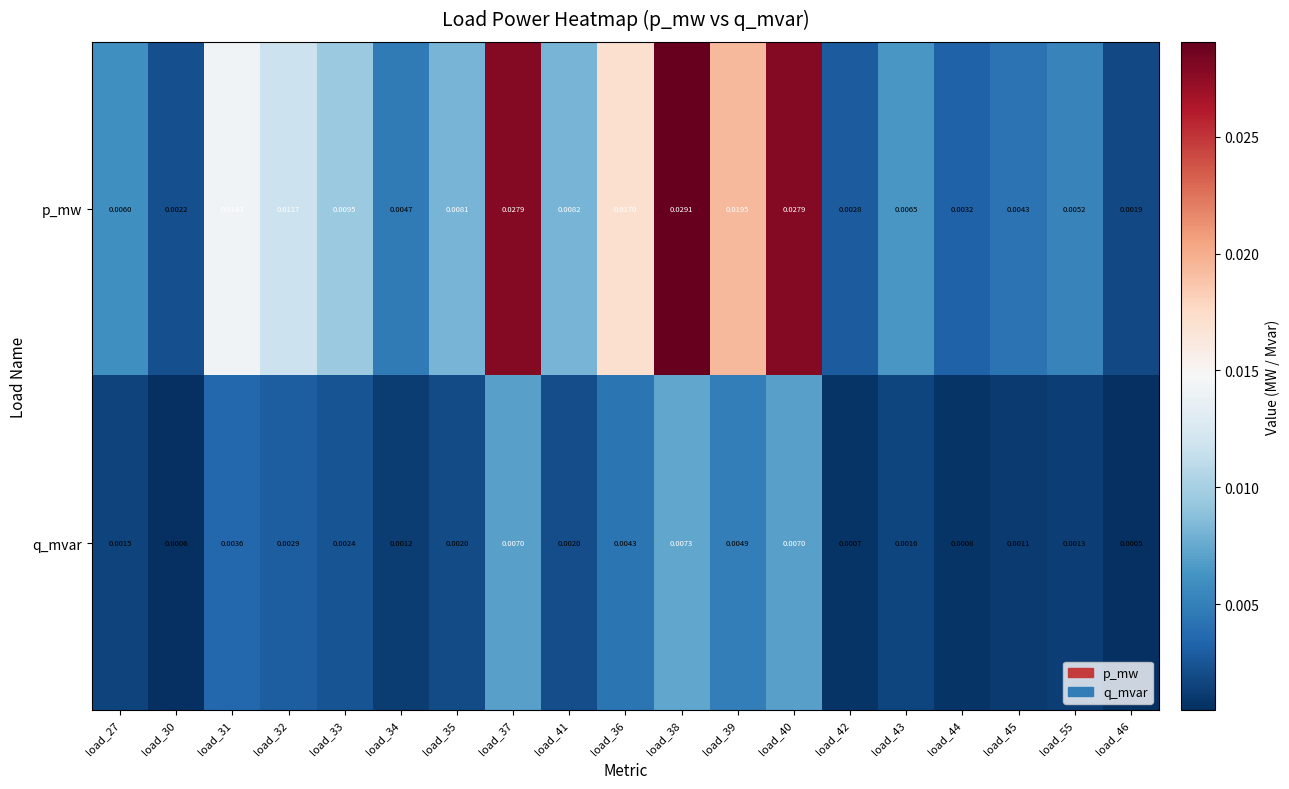

List the series in order of their overall mean, lowest first.

q_mvar, p_mw